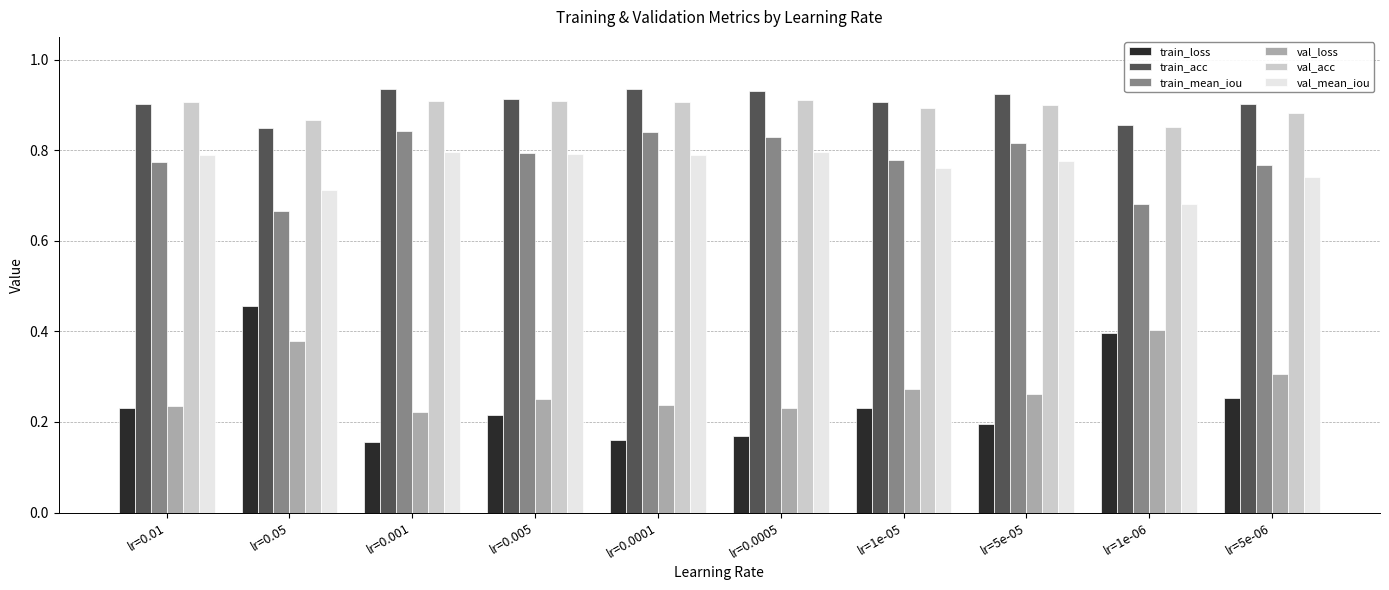

Is the value of train_loss at lr=1e-06 greater than the value of val_mean_iou at lr=0.001?

No